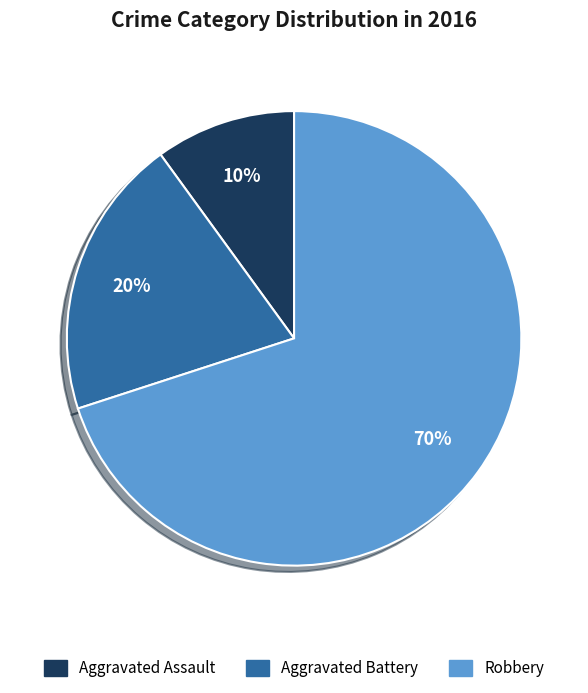

Count the number of slices in the pie.

3